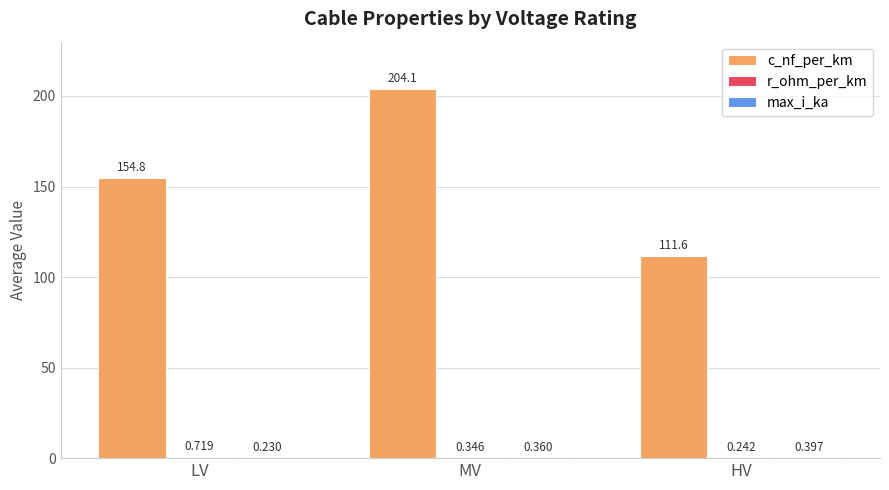

What is the sum of the c_nf_per_km values at LV and HV?

266.4